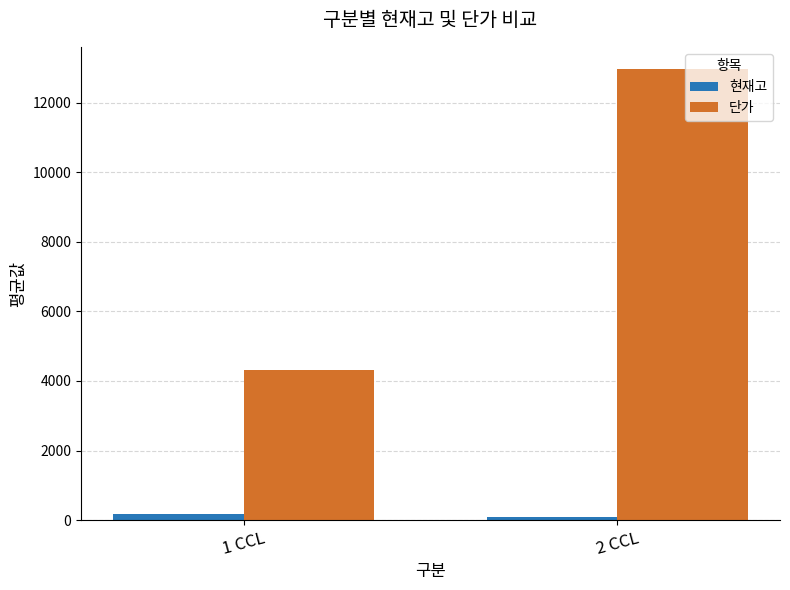

What is the difference between the 현재고 values at 1 CCL and 2 CCL?

81